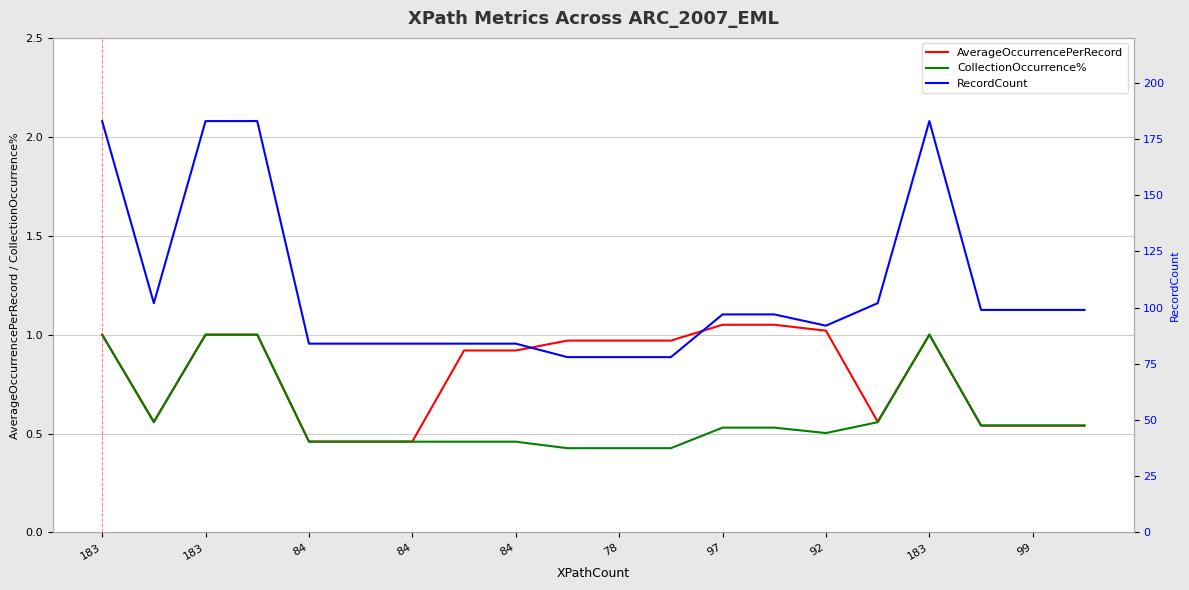

Rank the series by their maximum value, from lowest to highest.

CollectionOccurrence%, AverageOccurrencePerRecord, RecordCount